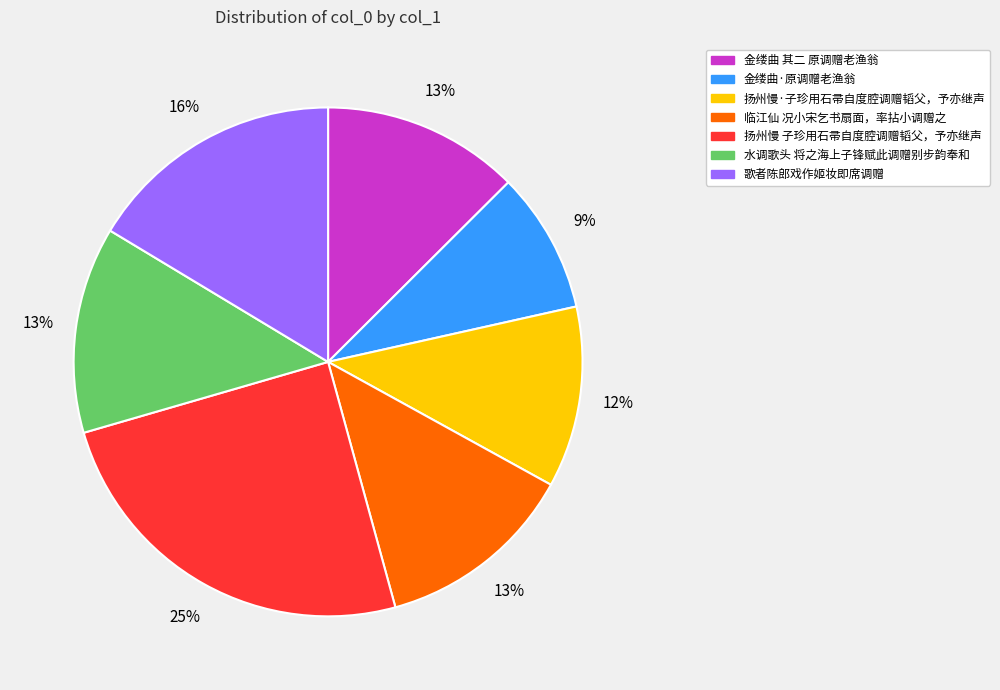

To the nearest percent, what percentage of the pie is 歌者陈郎戏作姬妆即席调赠?

16%